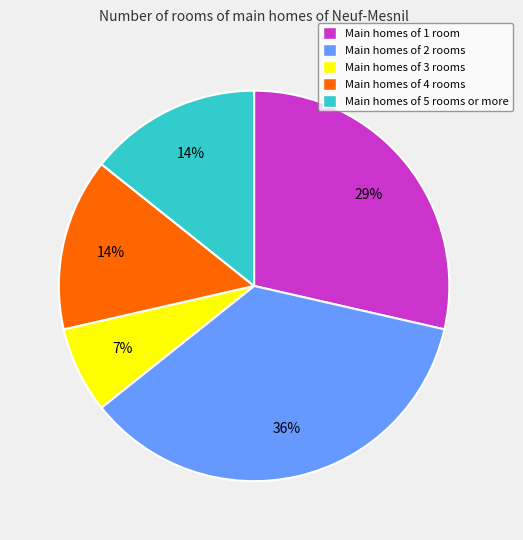

Which category has the biggest portion of the pie?

Main homes of 2 rooms